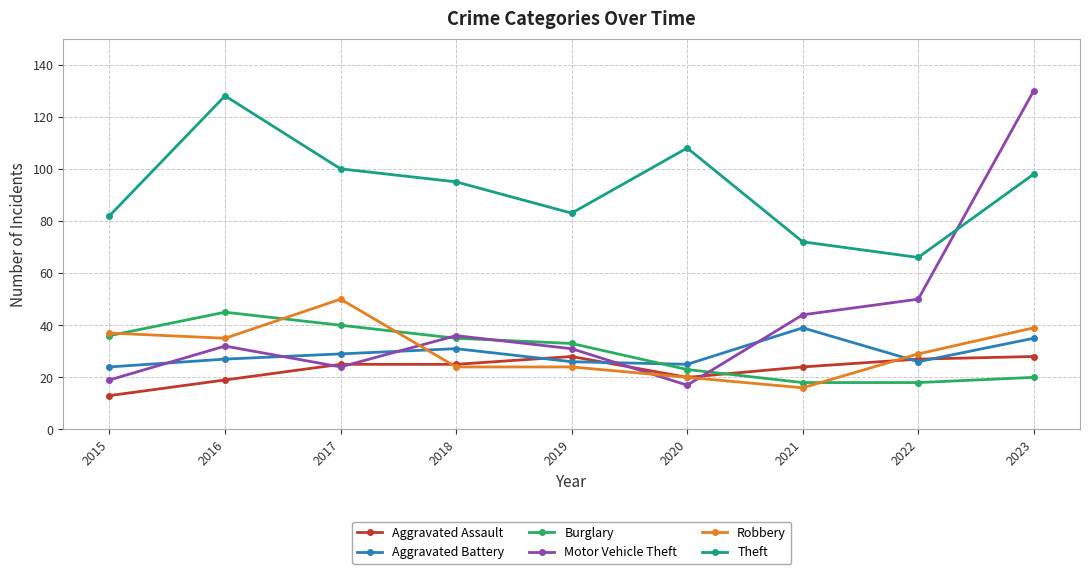

Which series has the widest spread of values?

Motor Vehicle Theft